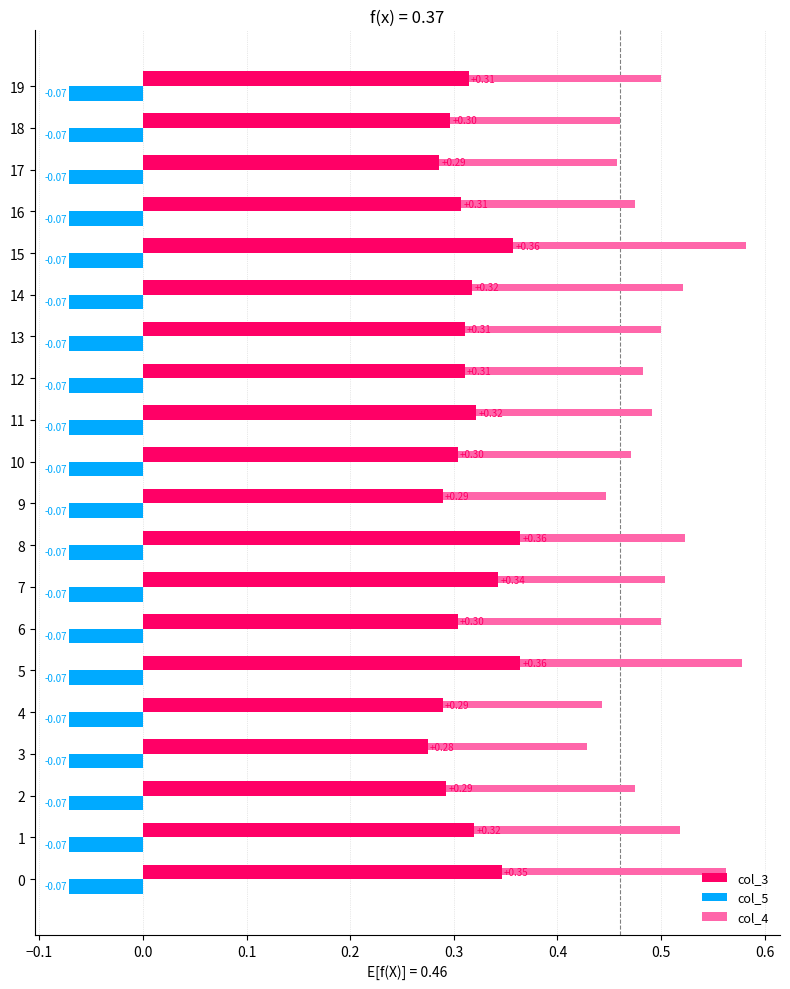

How many series are shown in this chart?

3